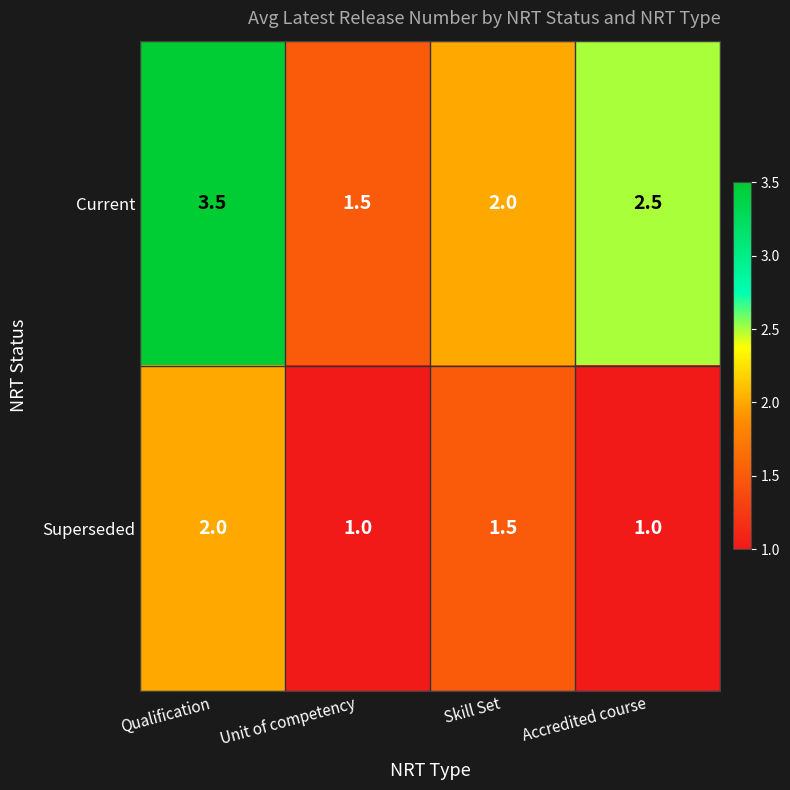

Reading right to left, transcribe all the data shown in this chart.

Current: 2.5	2.0	1.5	3.5
Superseded: 1.0	1.5	1.0	2.0